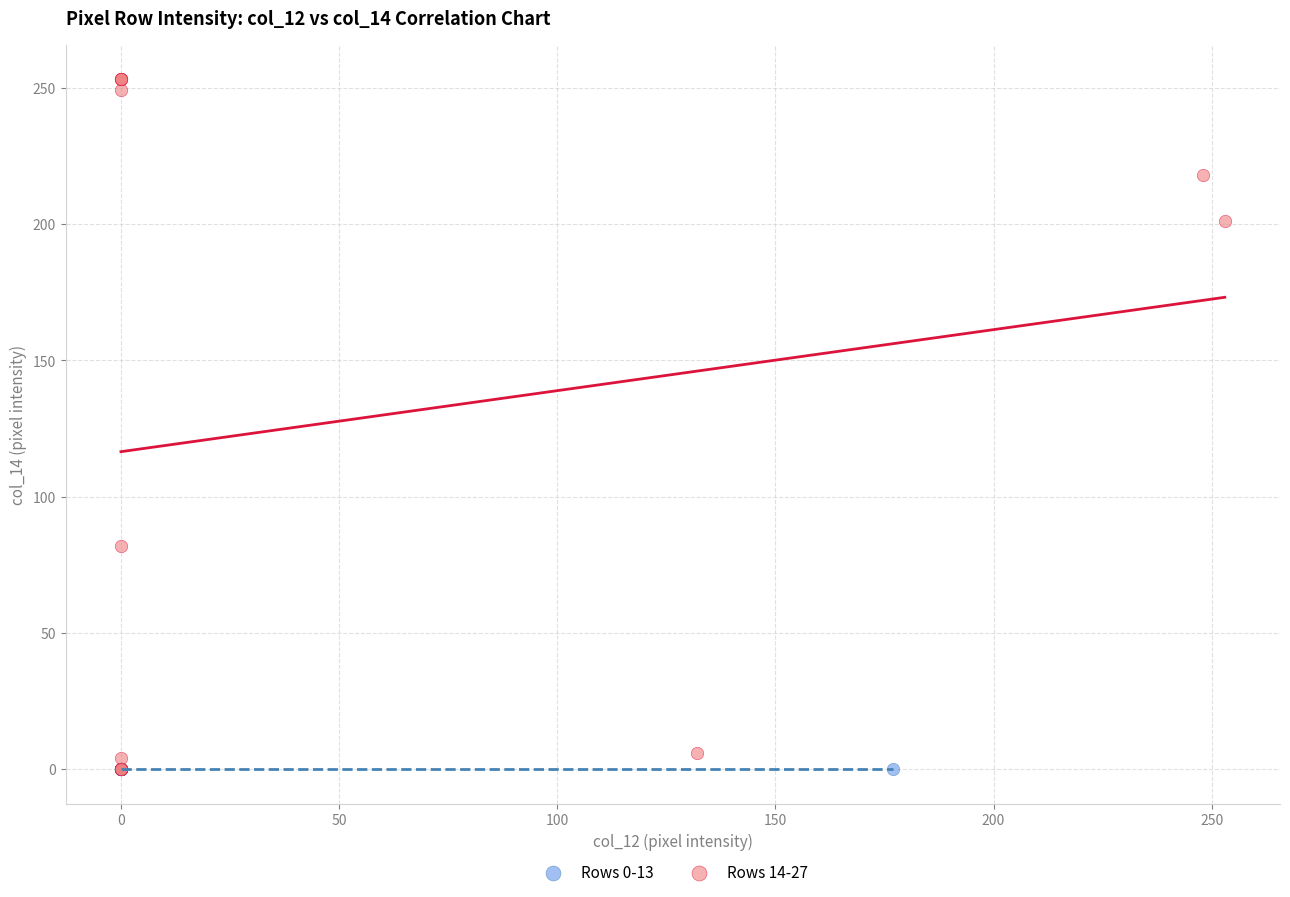

What are all the series names shown in the legend?

Rows 0-13, Rows 14-27